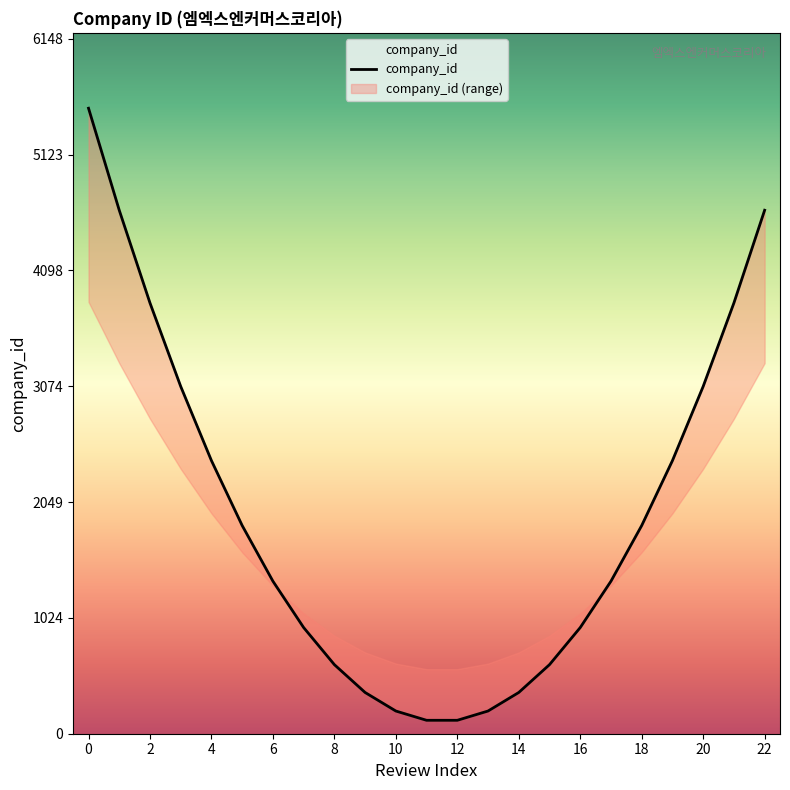

How many lines are shown in the chart?

1